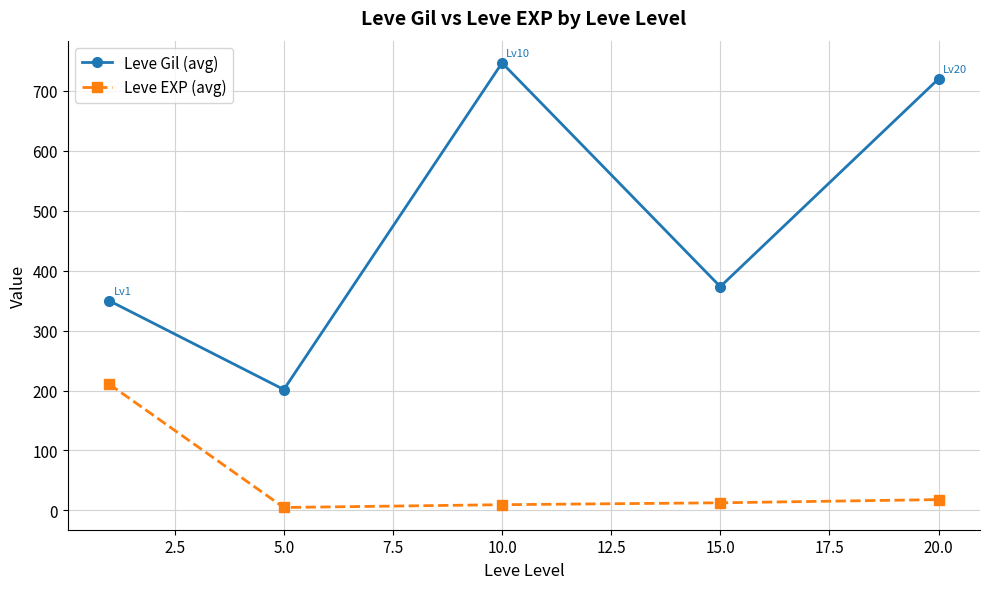

What is the difference between the maximum and second lowest values in the Leve Gil (avg) series?

396.8